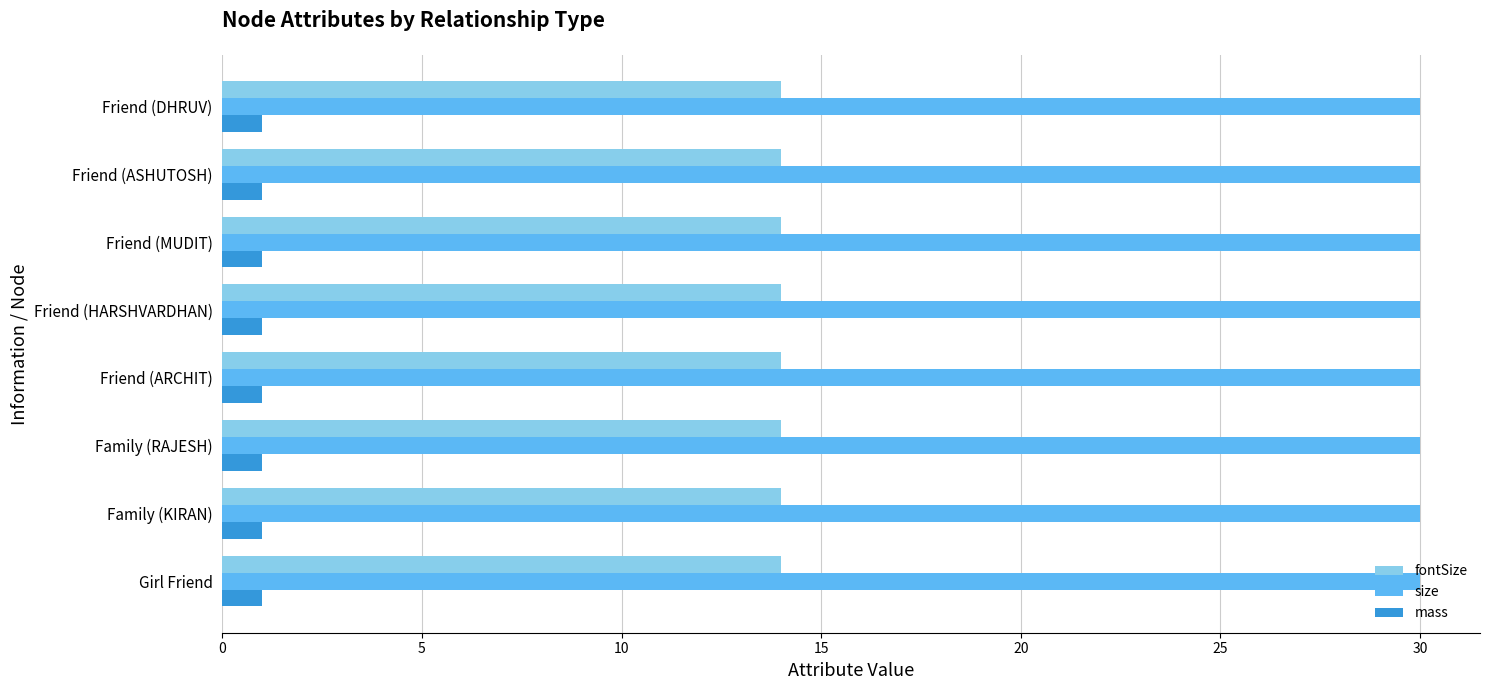

Which series has the largest total across all categories?

size